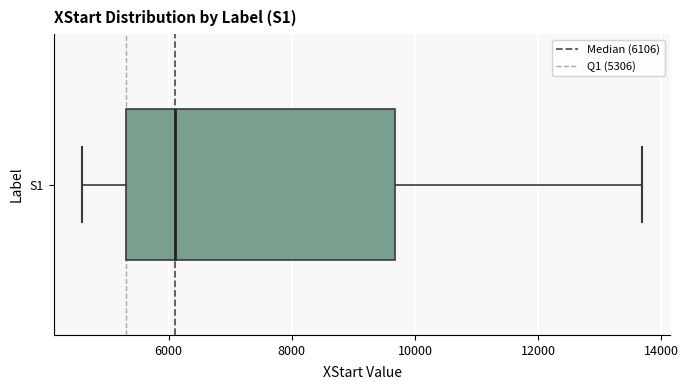

Transcribe this box plot: give where the median line is, the range the box spans, and where the two whiskers end, as read against the x-axis. The values are not printed on the chart, so give them approximately, as read against the axis.

median 6200, box 5400 to 9600, whiskers 4600 to 13600